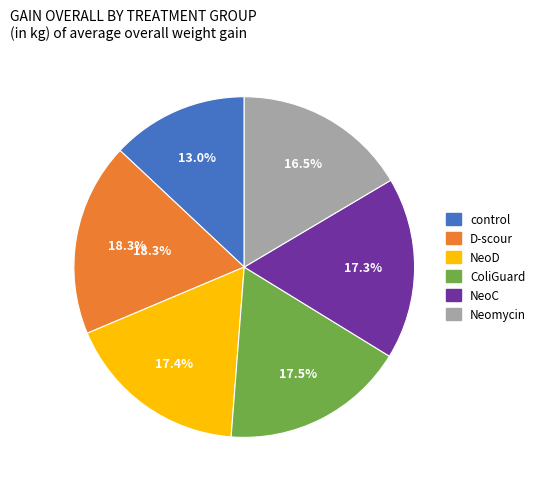

The Neomycin slice represents 16% of the pie. True or false?

True